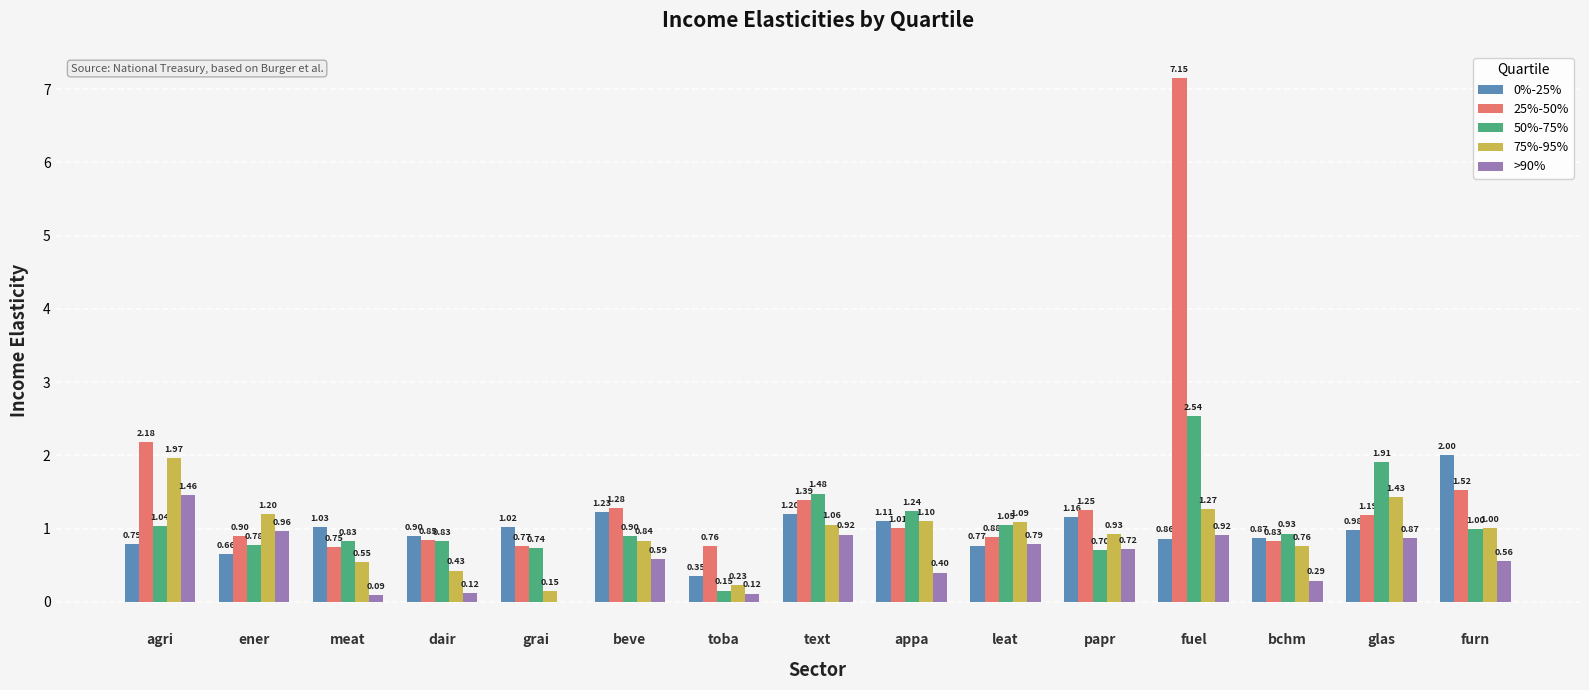

At which label is 25%-50% closest to 3?

agri